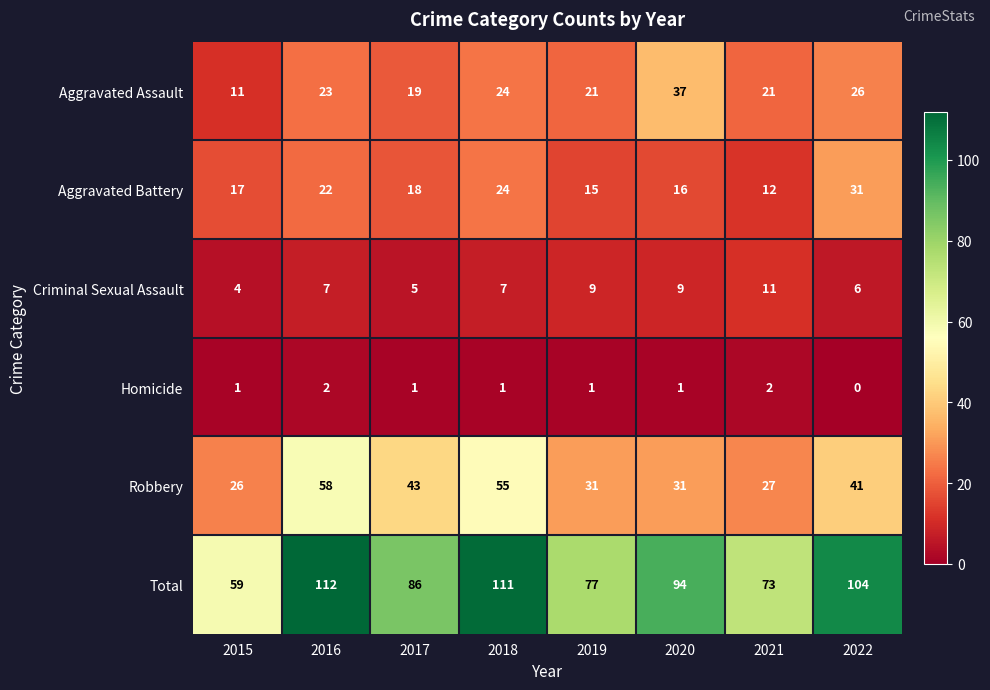

What is the difference between the Criminal Sexual Assault values at 2018 and 2015?

3